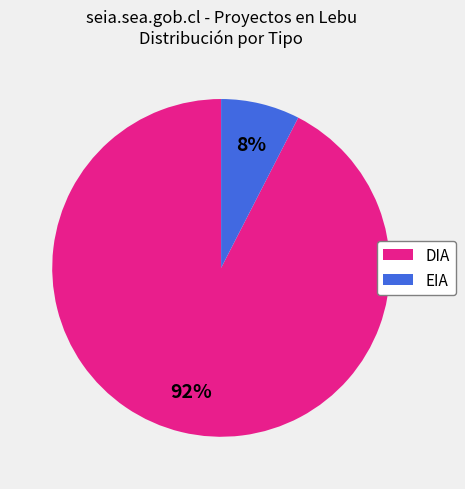

To the nearest percent, what percentage of the pie is EIA?

8%